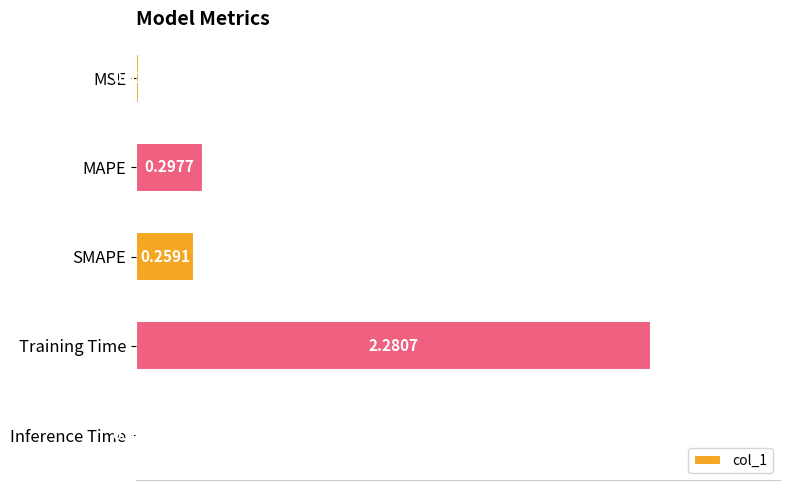

Which label corresponds to the largest value in the chart?

Training Time